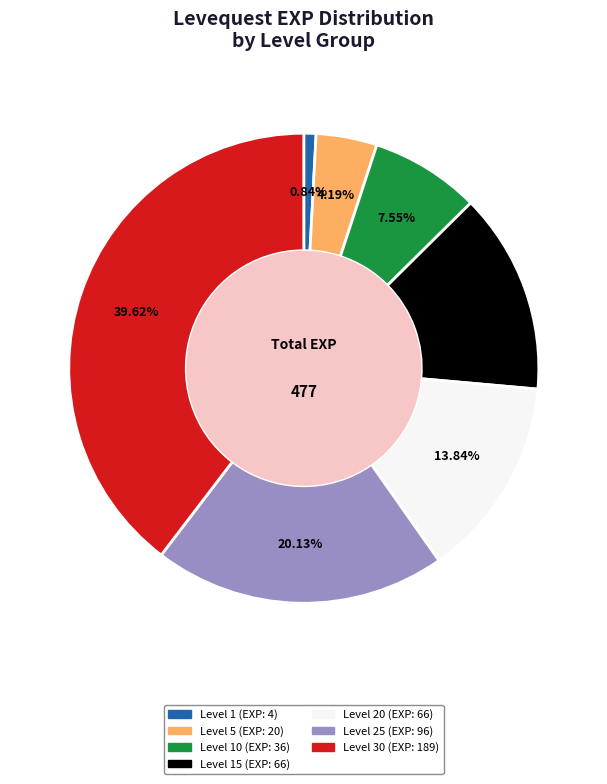

Count the number of slices in the pie.

7